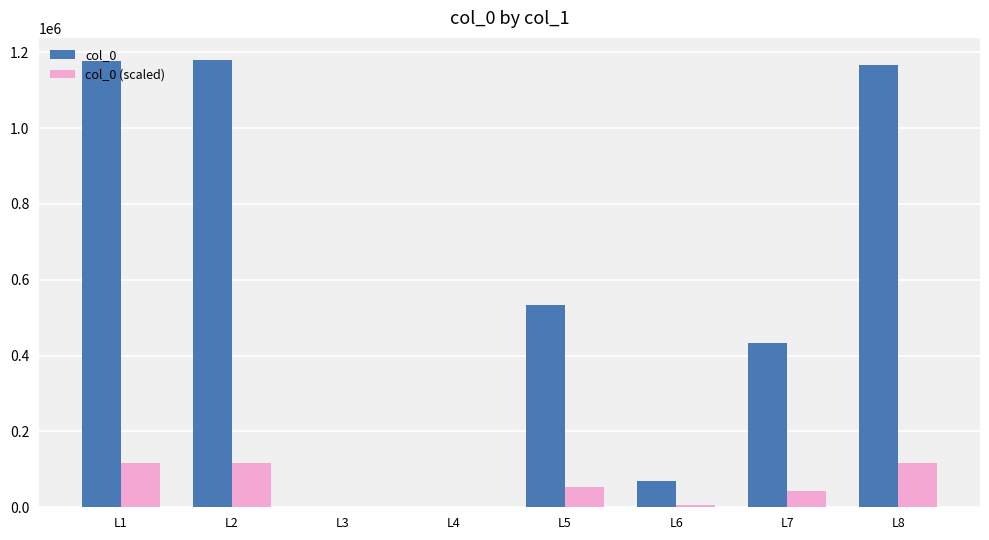

Which series has the widest spread of values?

col_0